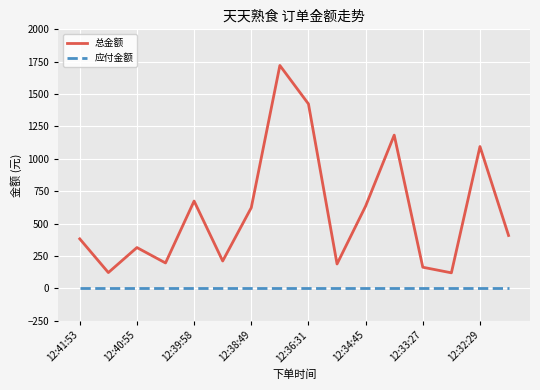

True or false: 总金额 and 应付金额 intersect in this chart.

False